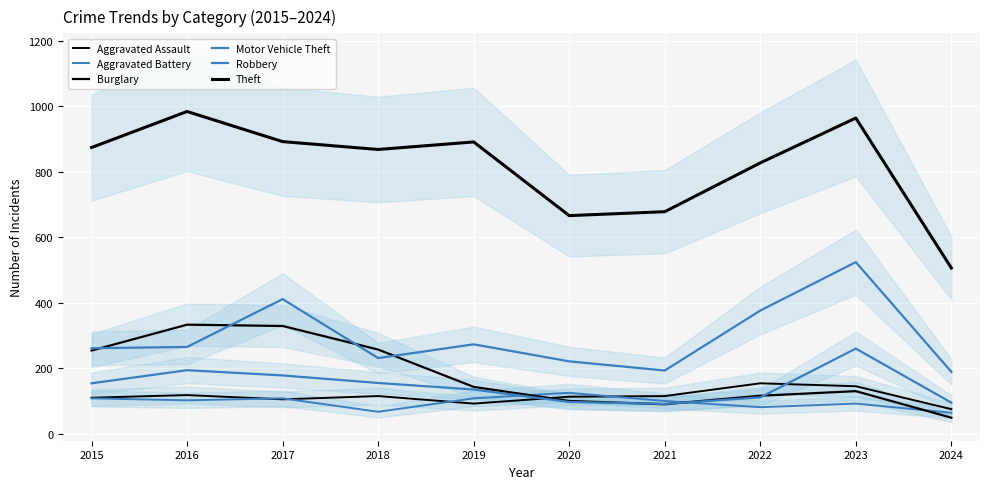

Between 2018 and 2024, which is larger?

2018